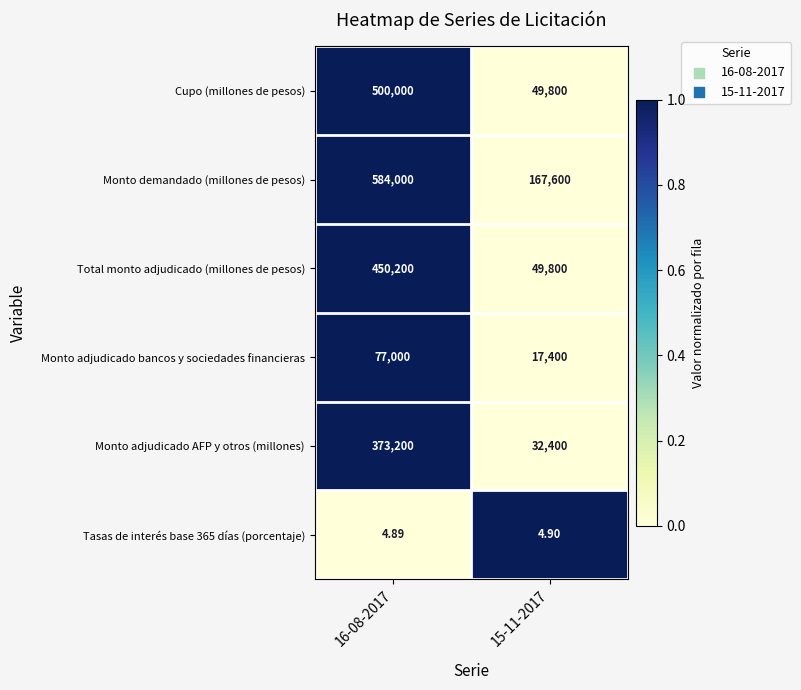

Which series has the widest spread of values?

Cupo (millones de pesos)